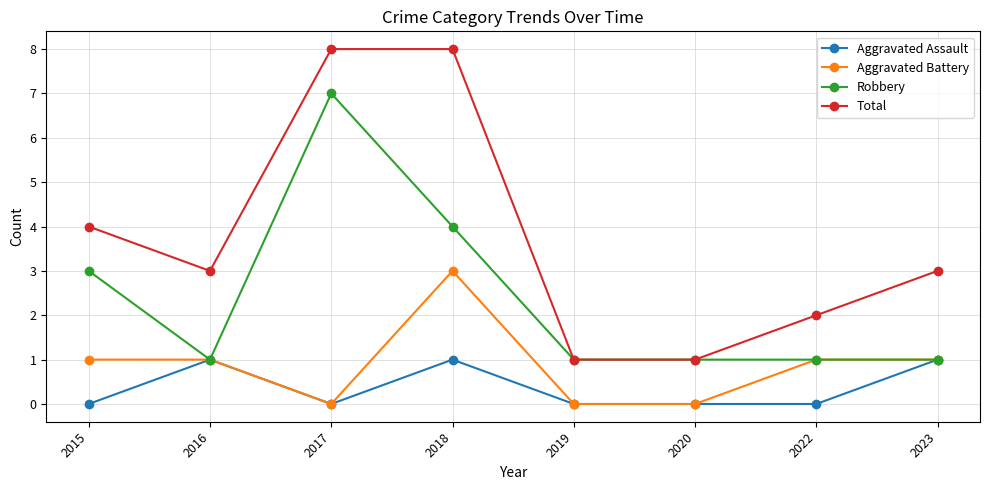

True or false: Aggravated Assault and Total cross at least once.

False